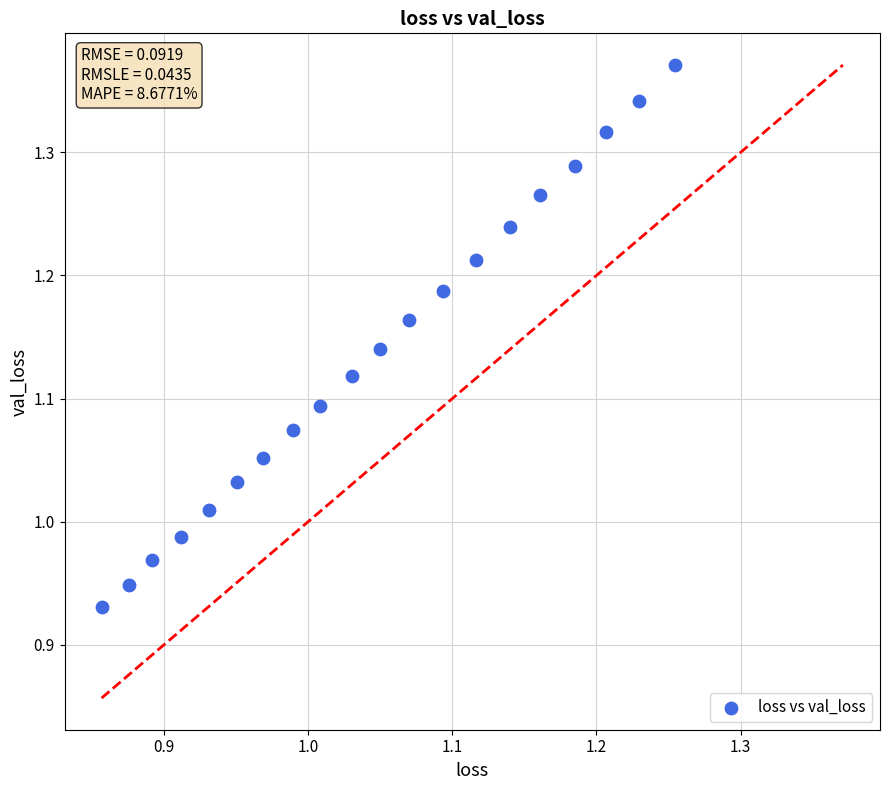

What is the range of Y values (max minus min)?

0.4